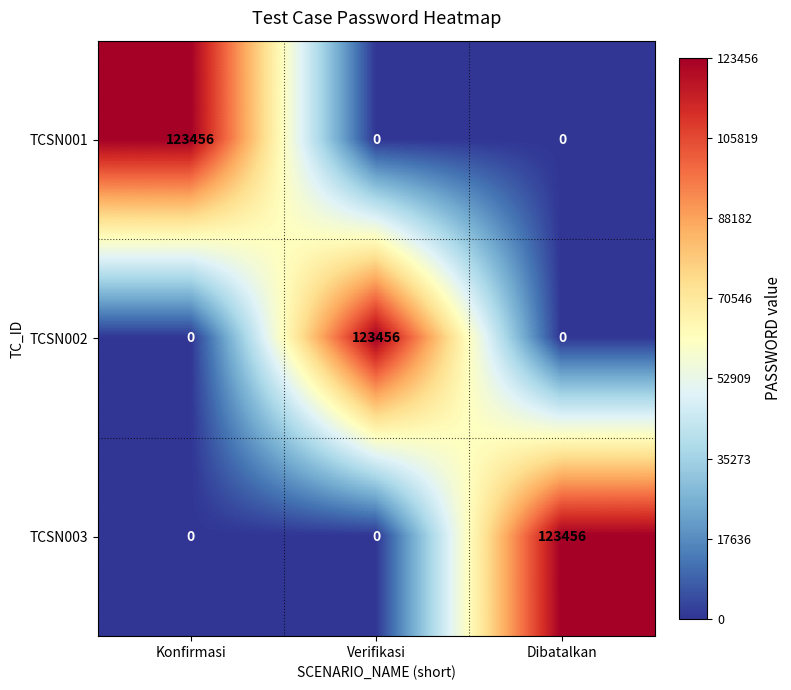

What is the spread (max minus min) of values at Konfirmasi?

123456